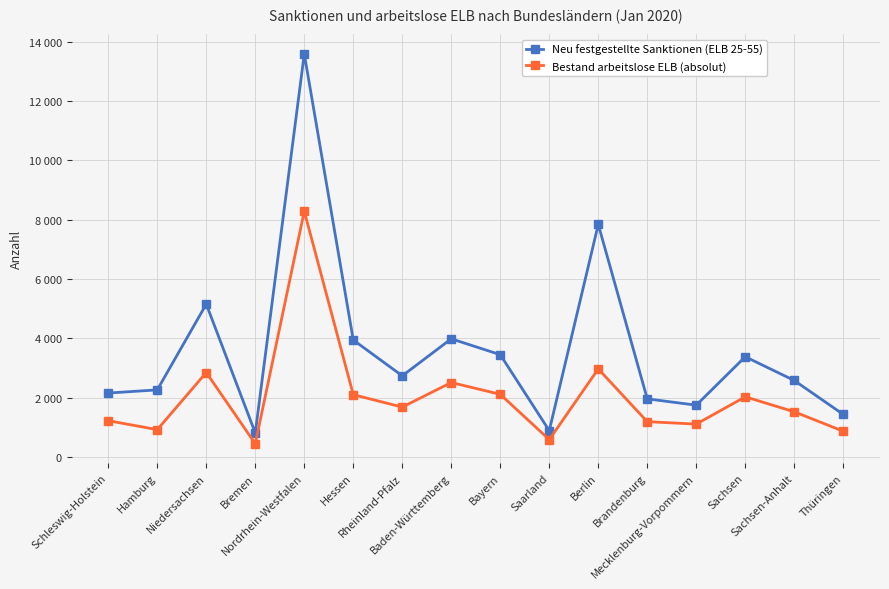

True or false: Bestand arbeitslose ELB (absolut) and Neu festgestellte Sanktionen (ELB 25-55) intersect in this chart.

False